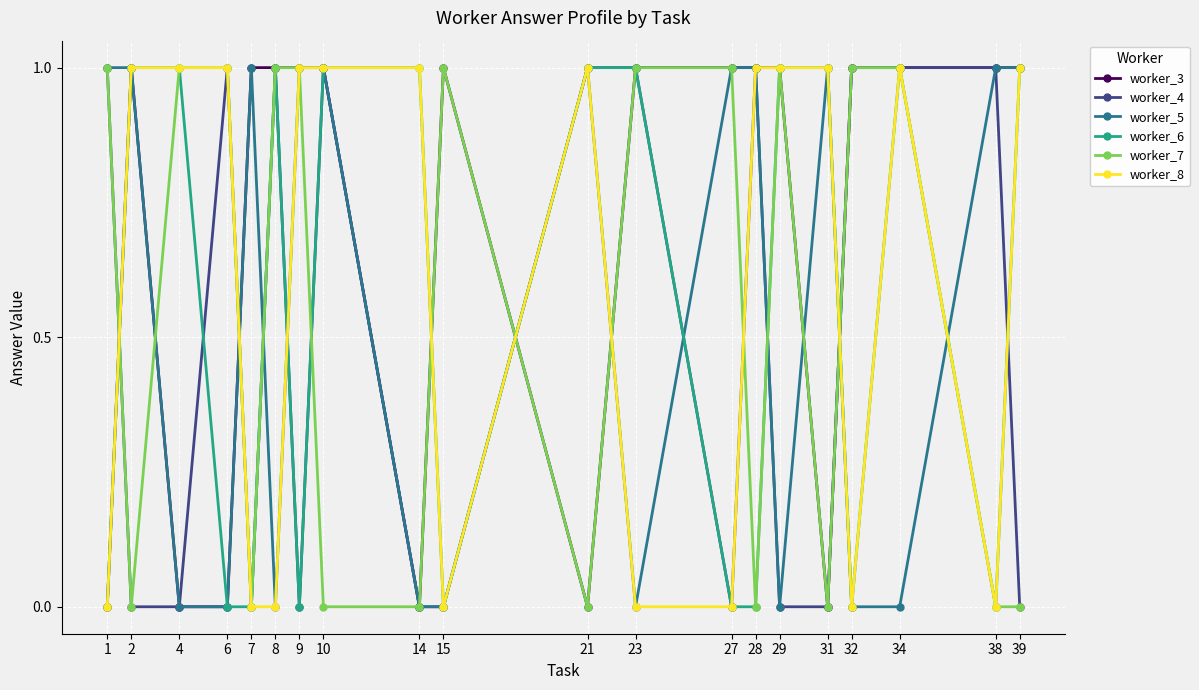

What is the value of the worker_8 point at the 8th from the left?

1